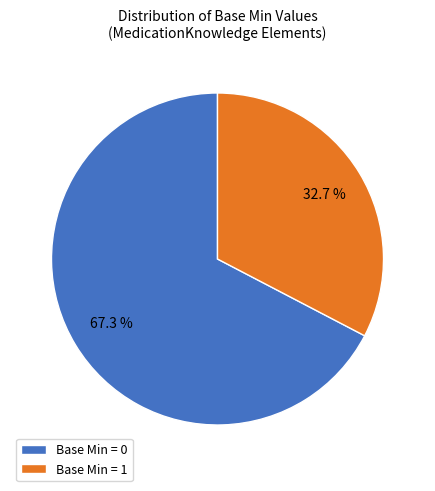

Between Base Min = 1 and Base Min = 0, which is larger?

Base Min = 0